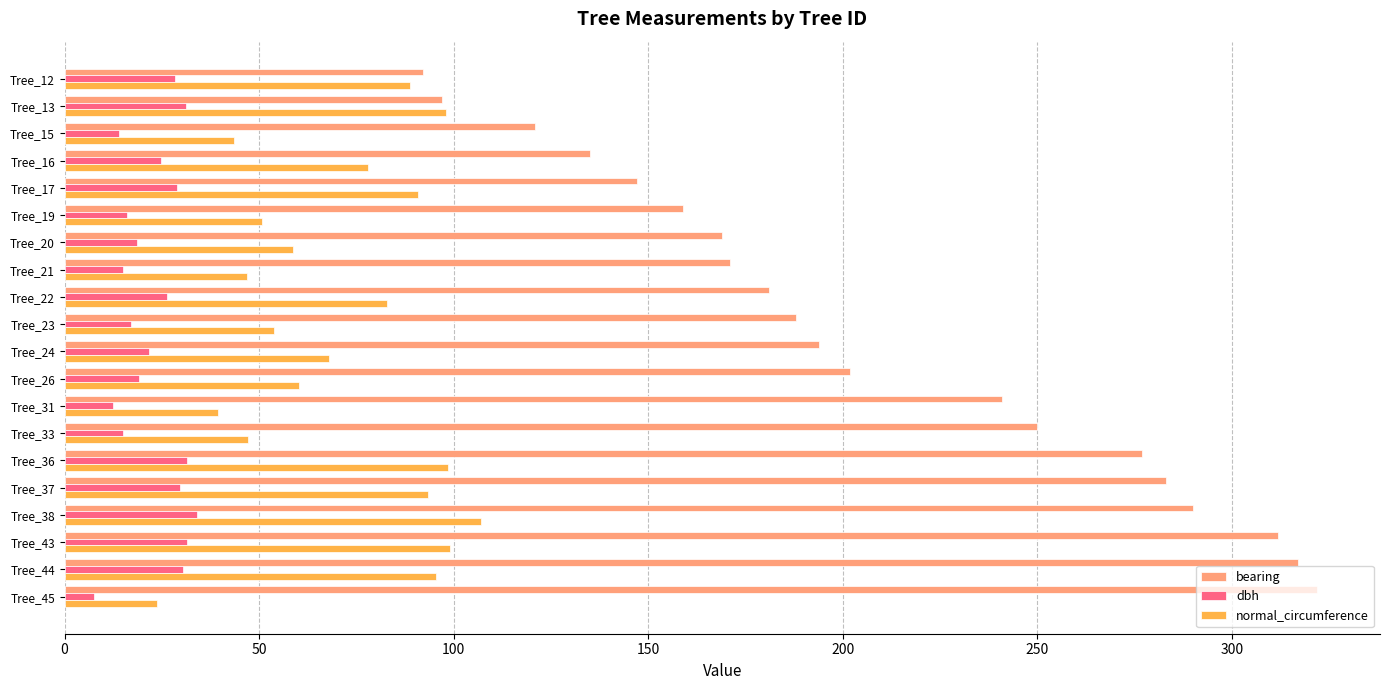

What is the difference between the highest and lowest values at Tree_17?

118.1